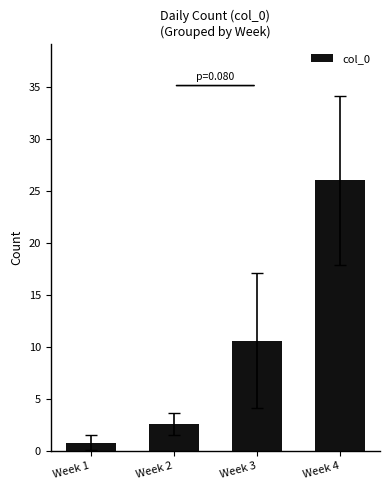

Which category has the lowest value across all series?

Week 1